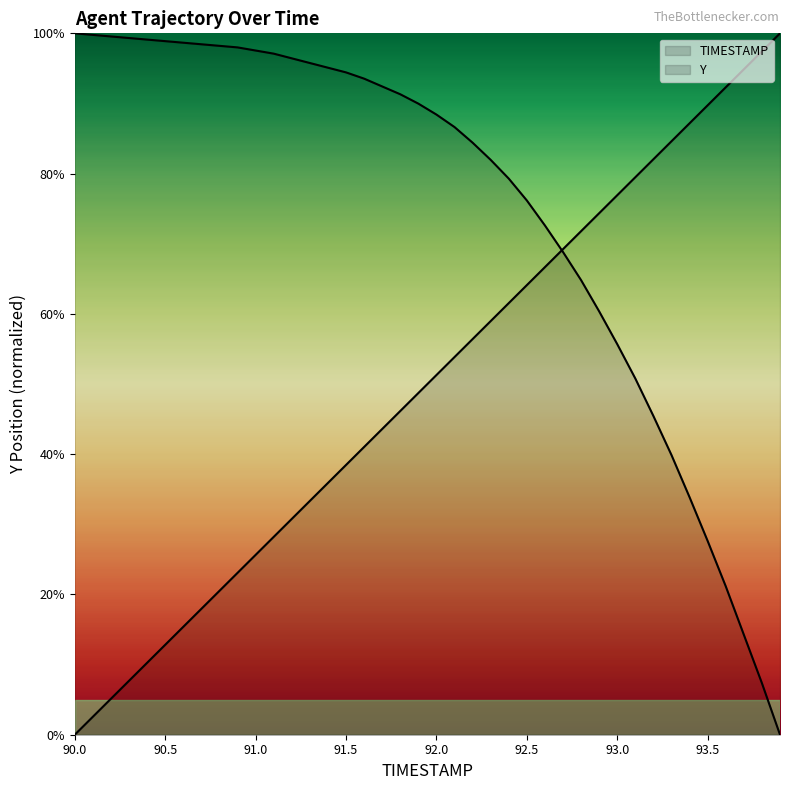

How many values in Y are above zero?

39